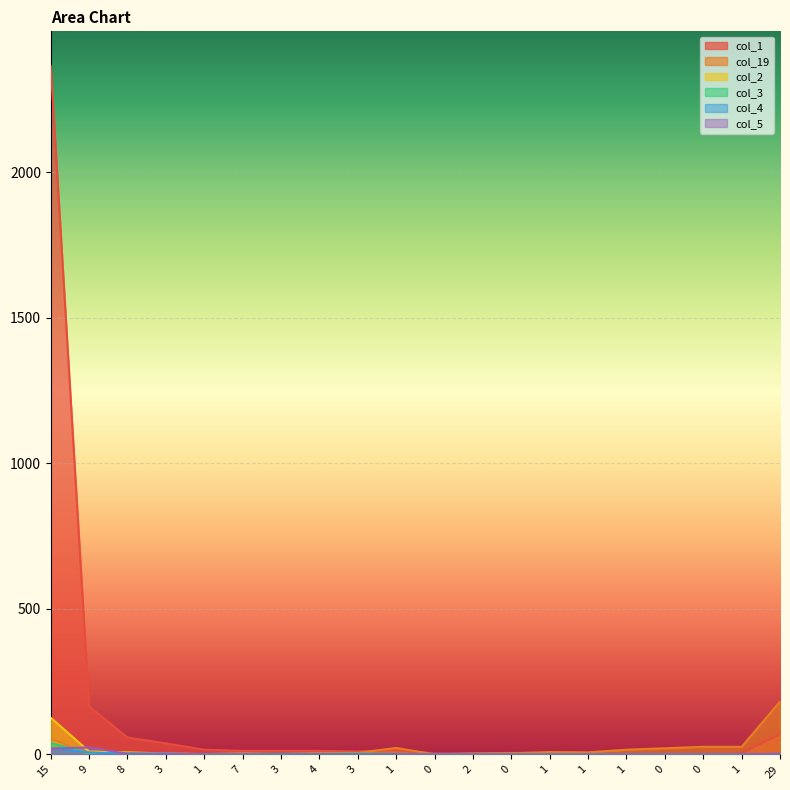

Which series changed the most between 3 and 0?

col_1